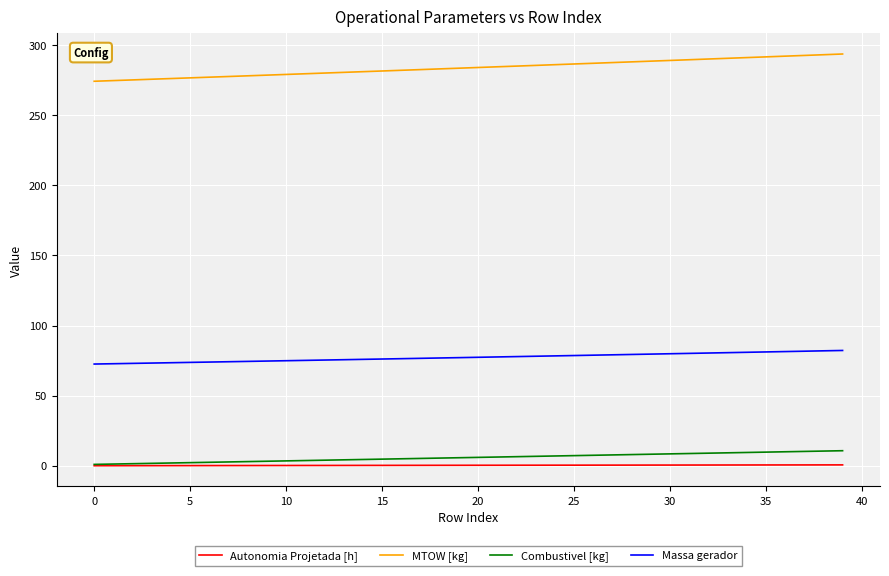

What is the maximum value for MTOW [kg]?

293.5